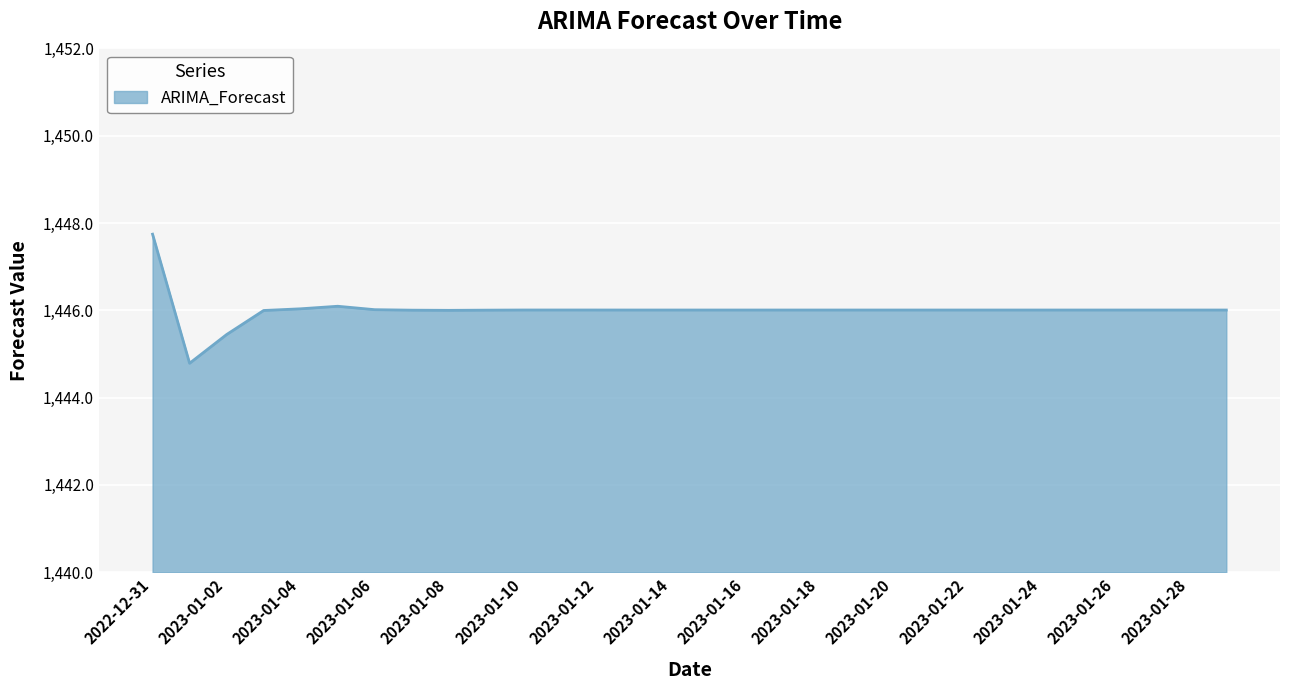

What is the minimum value shown in the chart?

1444.8